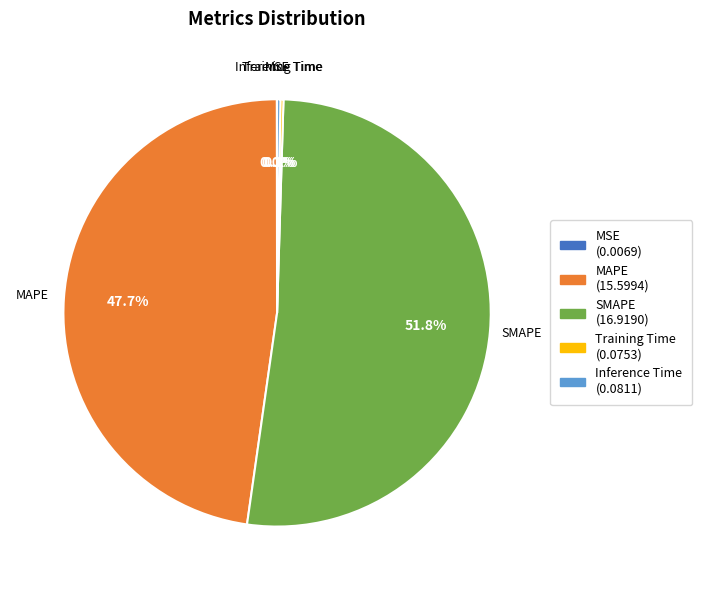

To the nearest percent, what percentage of the pie is MAPE?

48%